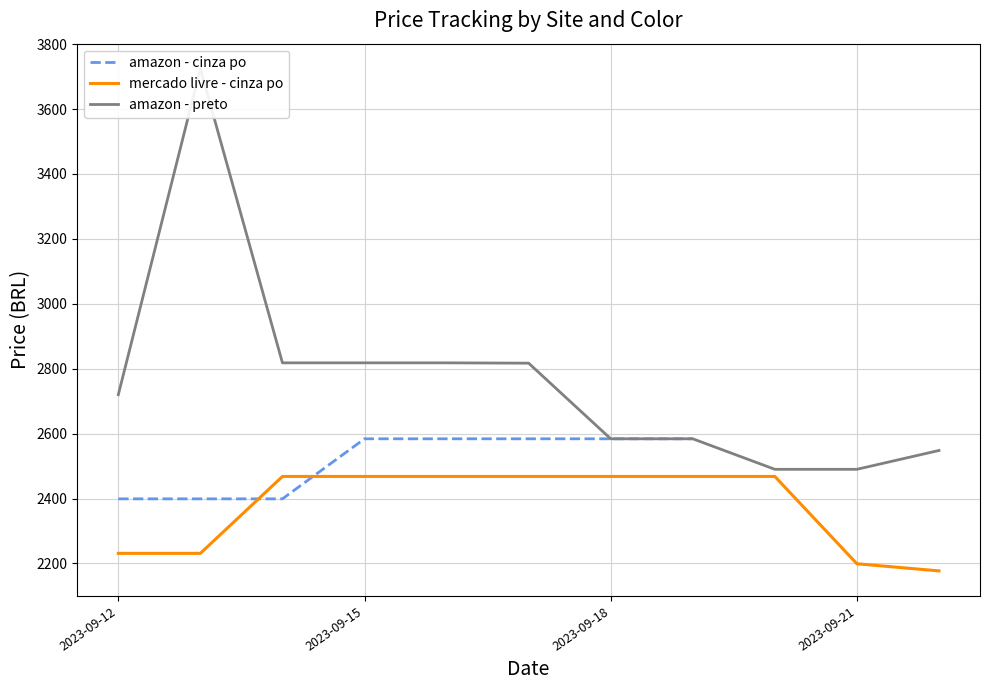

True or false: amazon - preto and mercado livre - cinza po cross at least once.

False